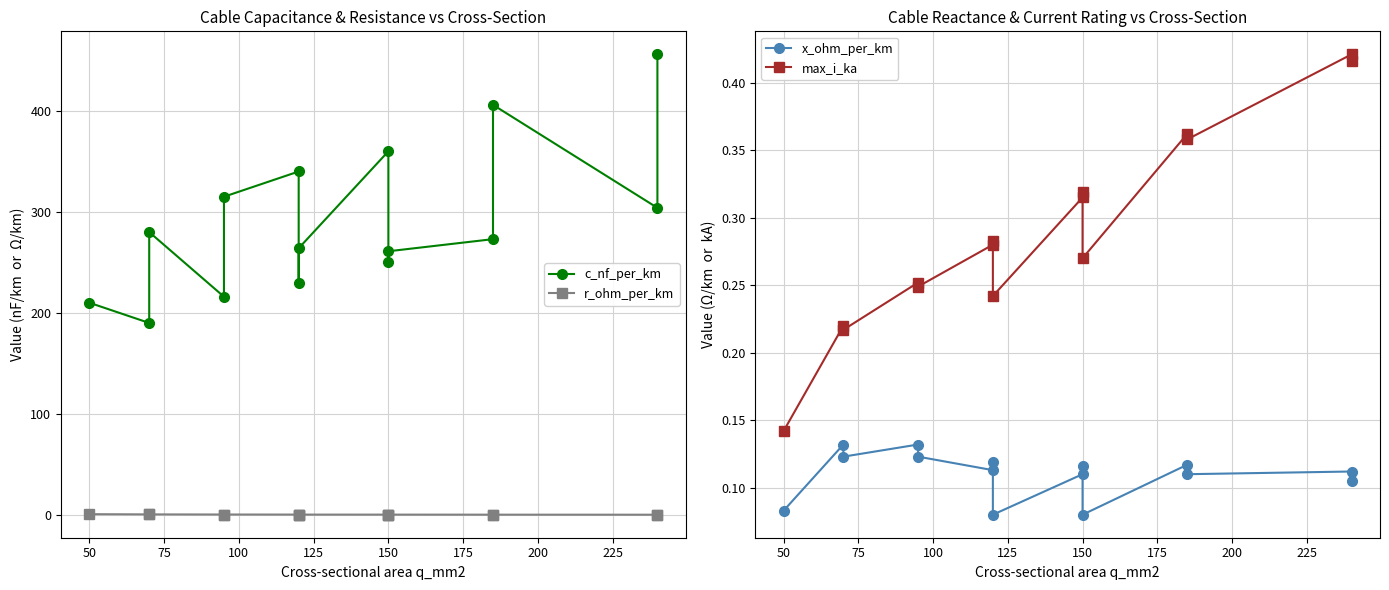

What is the sum of all x_ohm_per_km values?

1.7